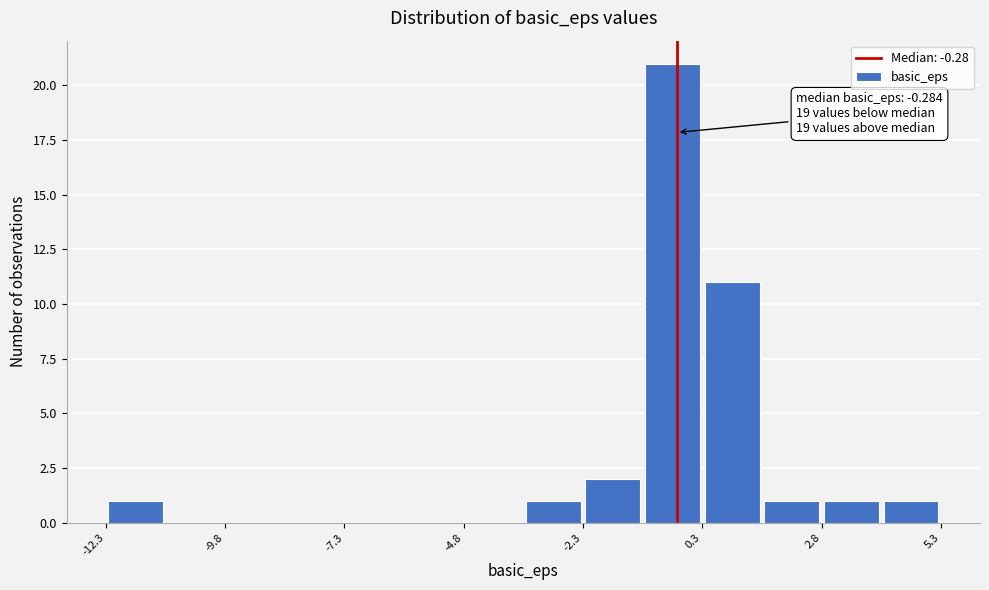

Read against the x-axis, roughly where is the centre of the tallest bar?

-0.5